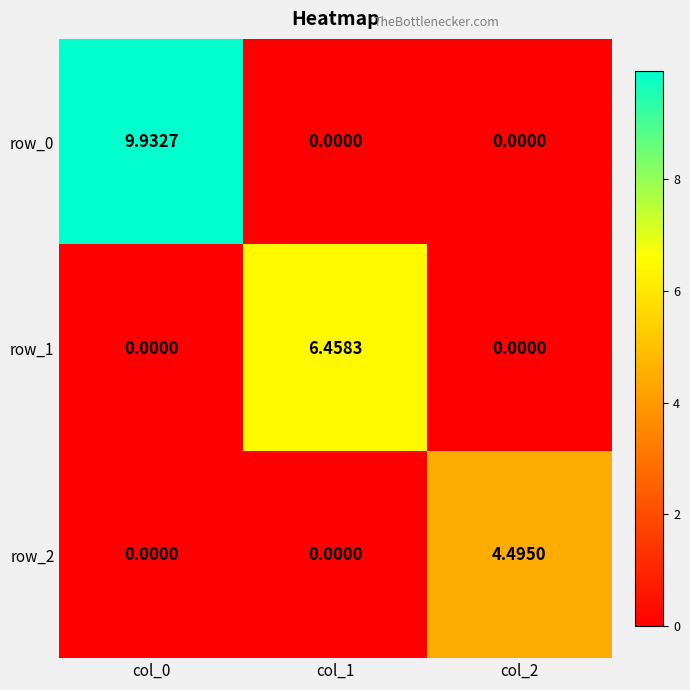

The row_0 series shows 6.2 at col_1. True or false?

False